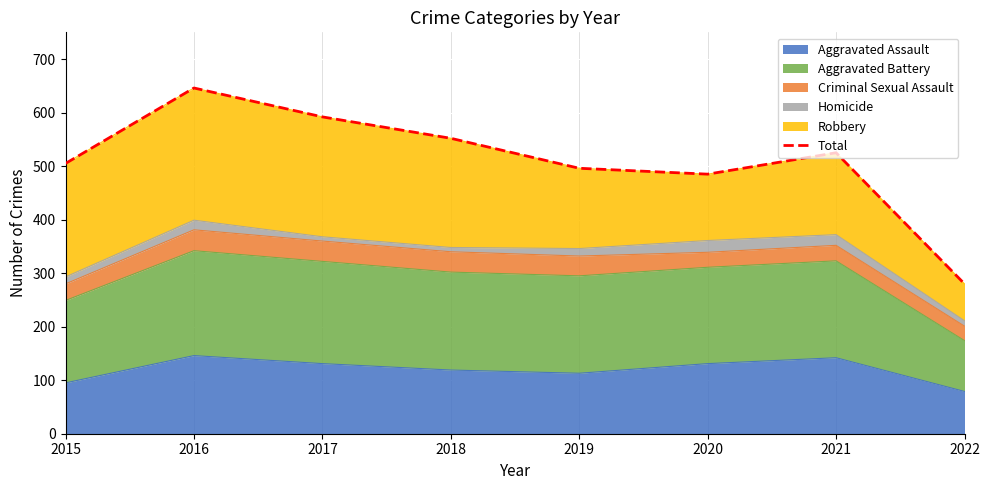

How many lines are shown in the chart?

1